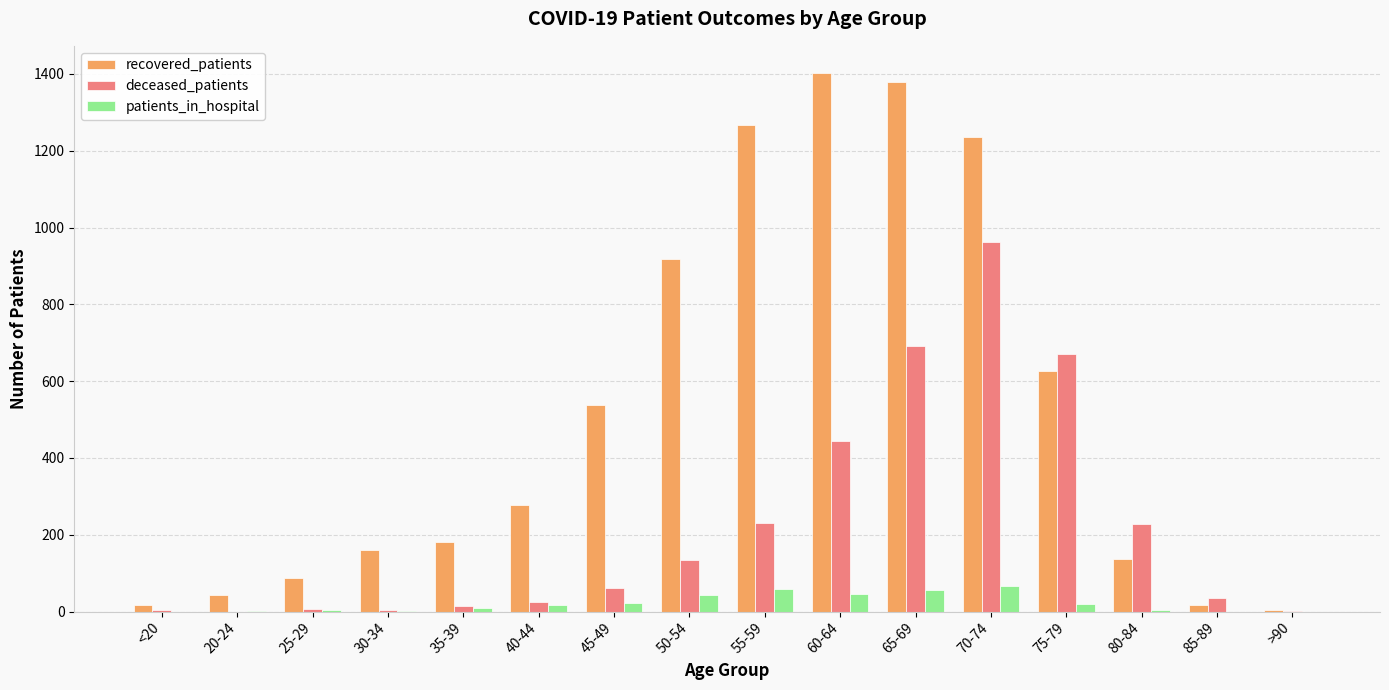

Are the bars grouped side by side (vs. stacked)?

Yes